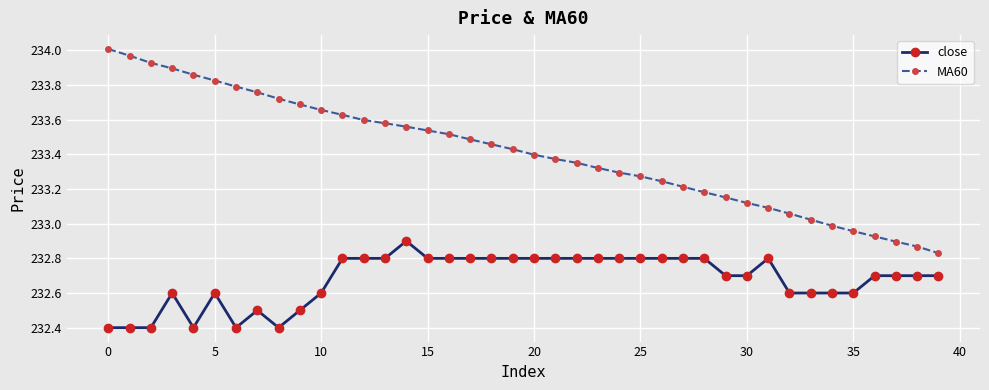

Rank the series by their average value, from lowest to highest.

close, MA60